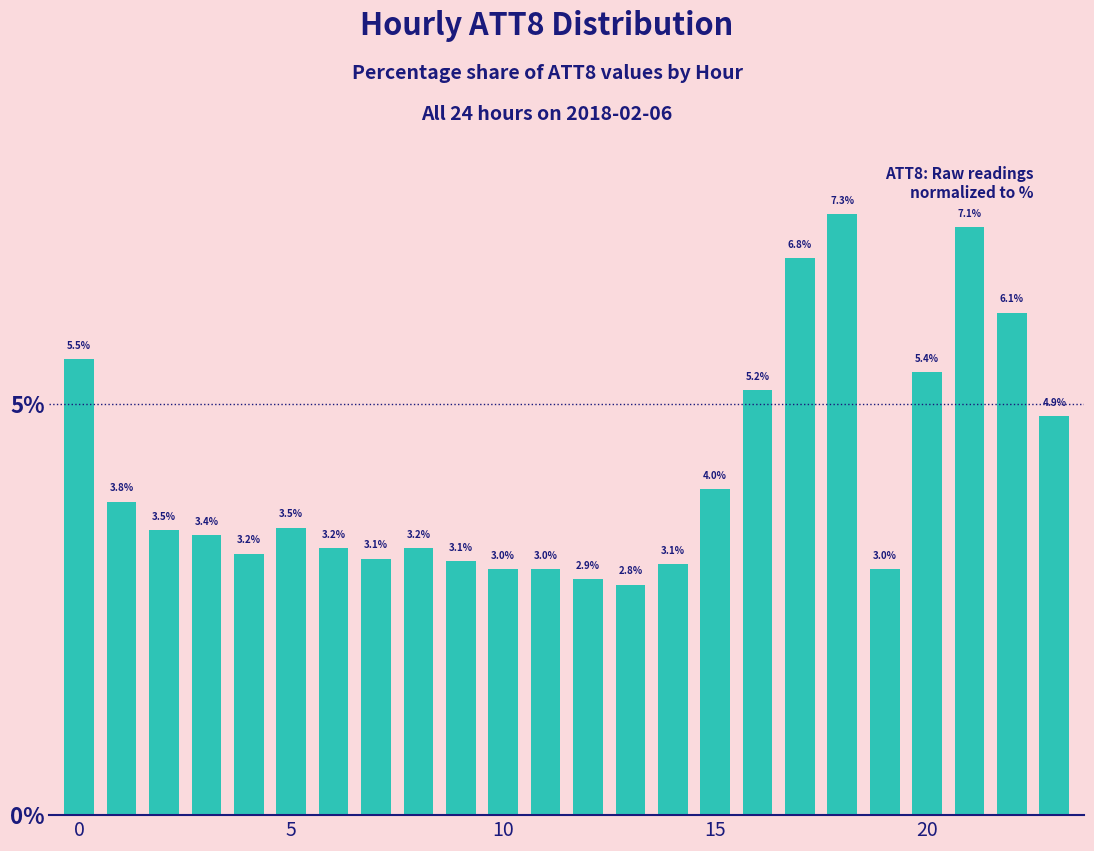

What is the average value?

4.2